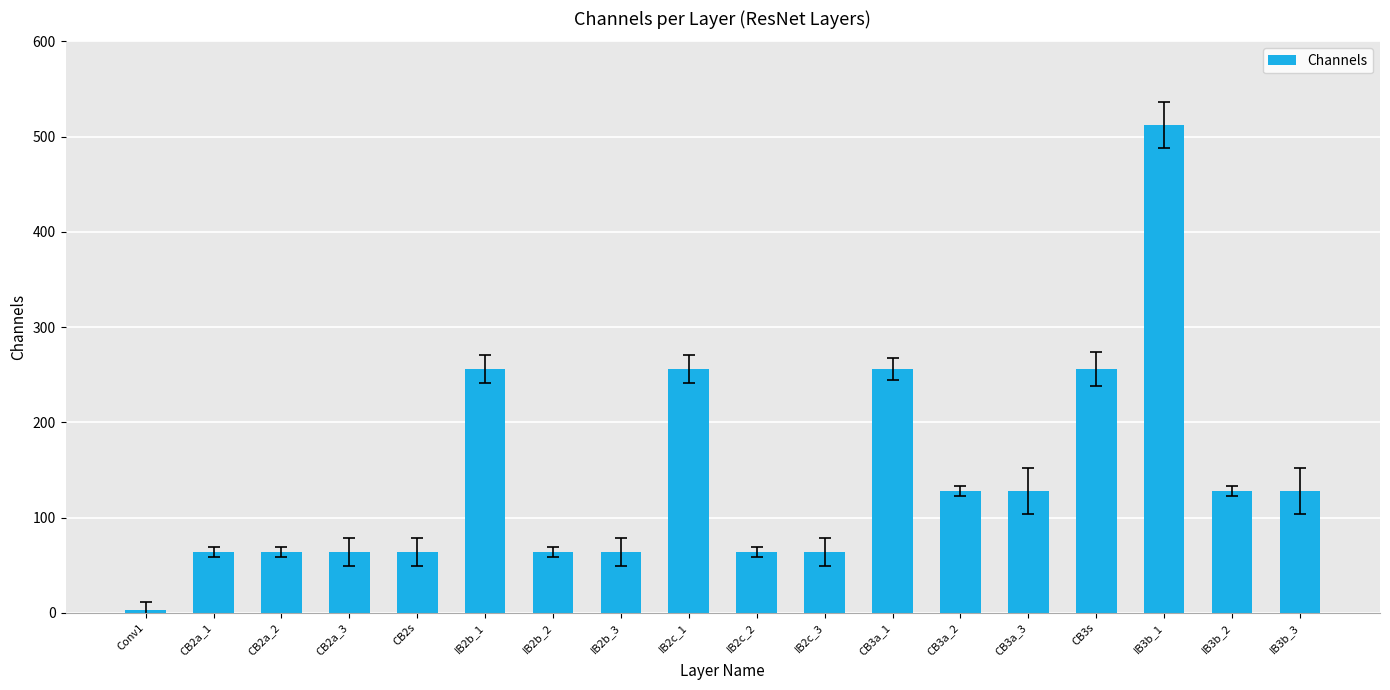

What is the value of the 15th bar from the left?

256